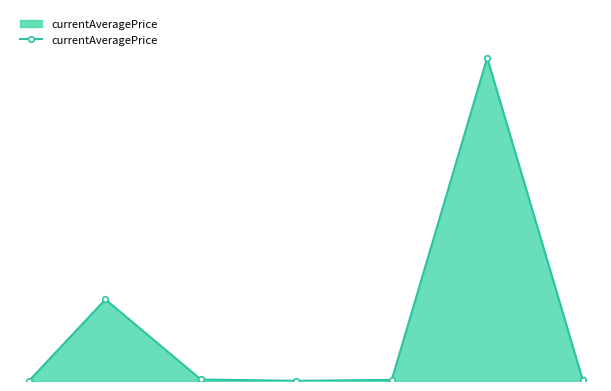

What is the smallest value displayed?

2105.7